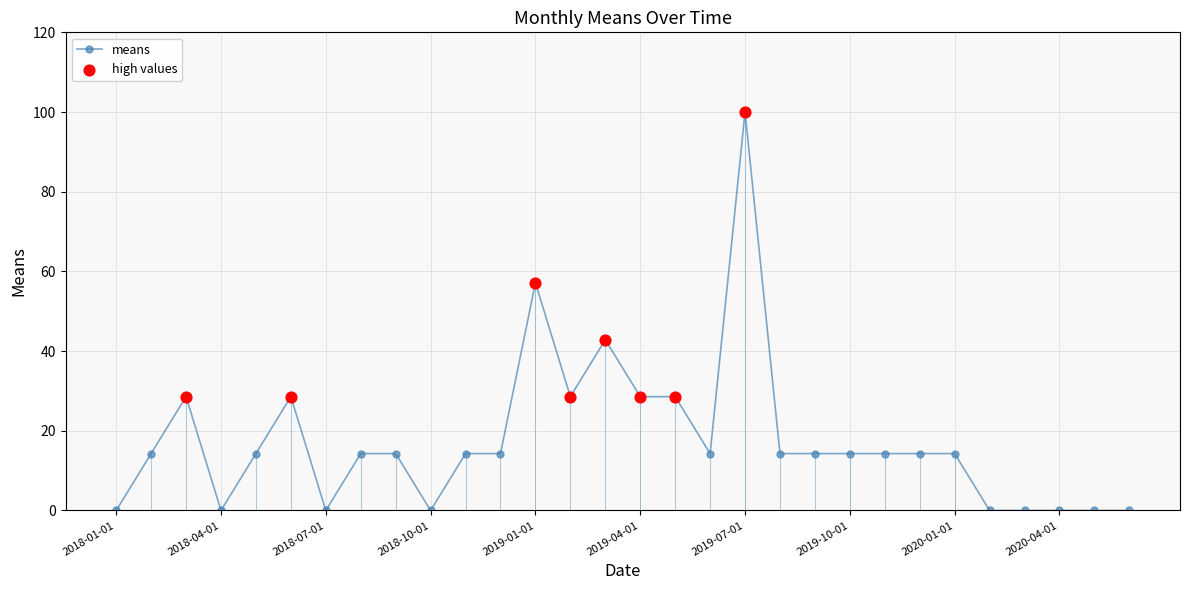

What is the greatest value displayed?

100.0